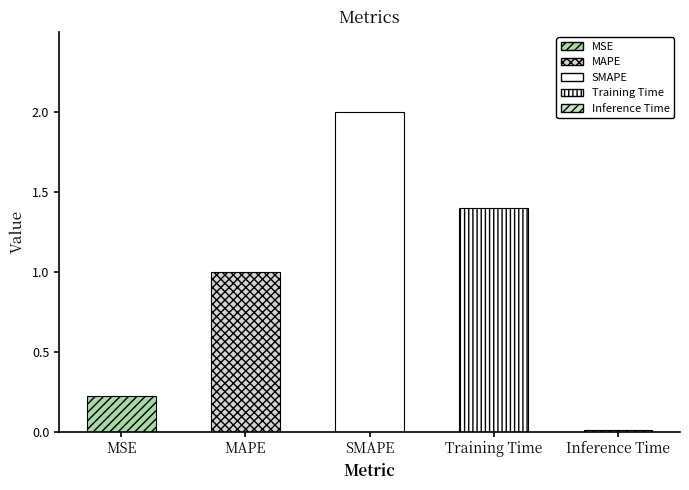

What is the maximum value shown in the chart?

2.0